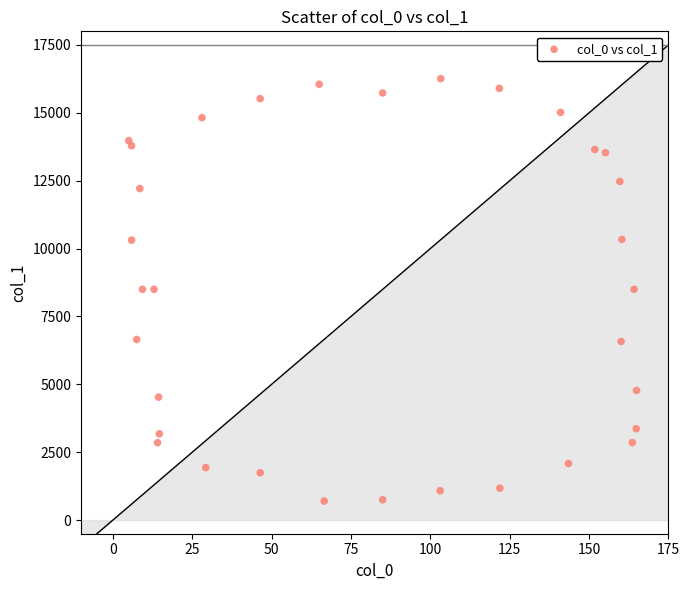

What is the range of X values (max minus min)?

159.9